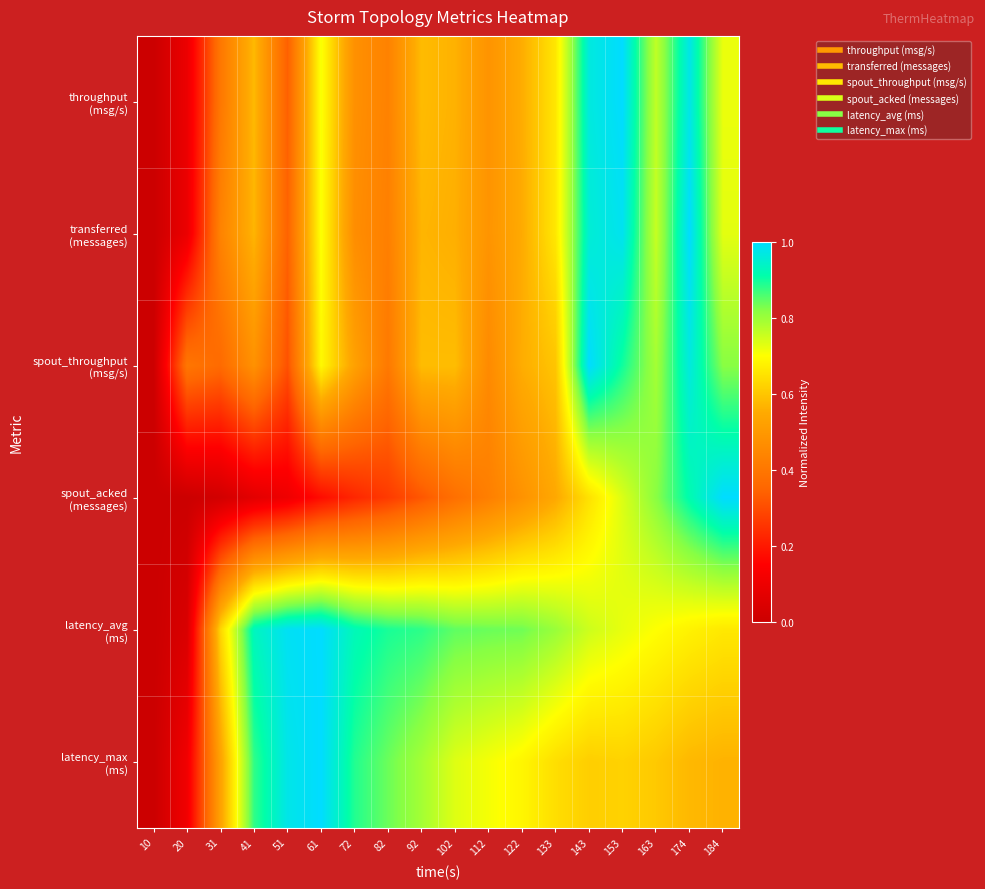

At 41, list the series in order from largest to smallest.

latency_avg (ms), latency_max (ms), throughput (msg/s), transferred (messages), spout_throughput (msg/s), spout_acked (messages)